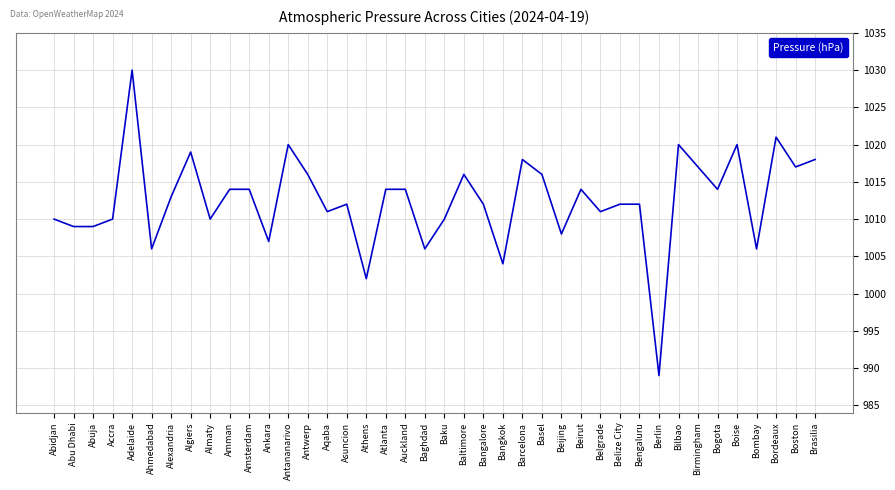

Reading left to right, transcribe all the data shown in this chart.

1010	1009	1009	1010	1030	1006	1013	1019	1010	1014	1014	1007	1020	1016	1011	1012	1002	1014	1014	1006	1010	1016	1012	1004	1018	1016	1008	1014	1011	1012	1012	989	1020	1017	1014	1020	1006	1021	1017	1018